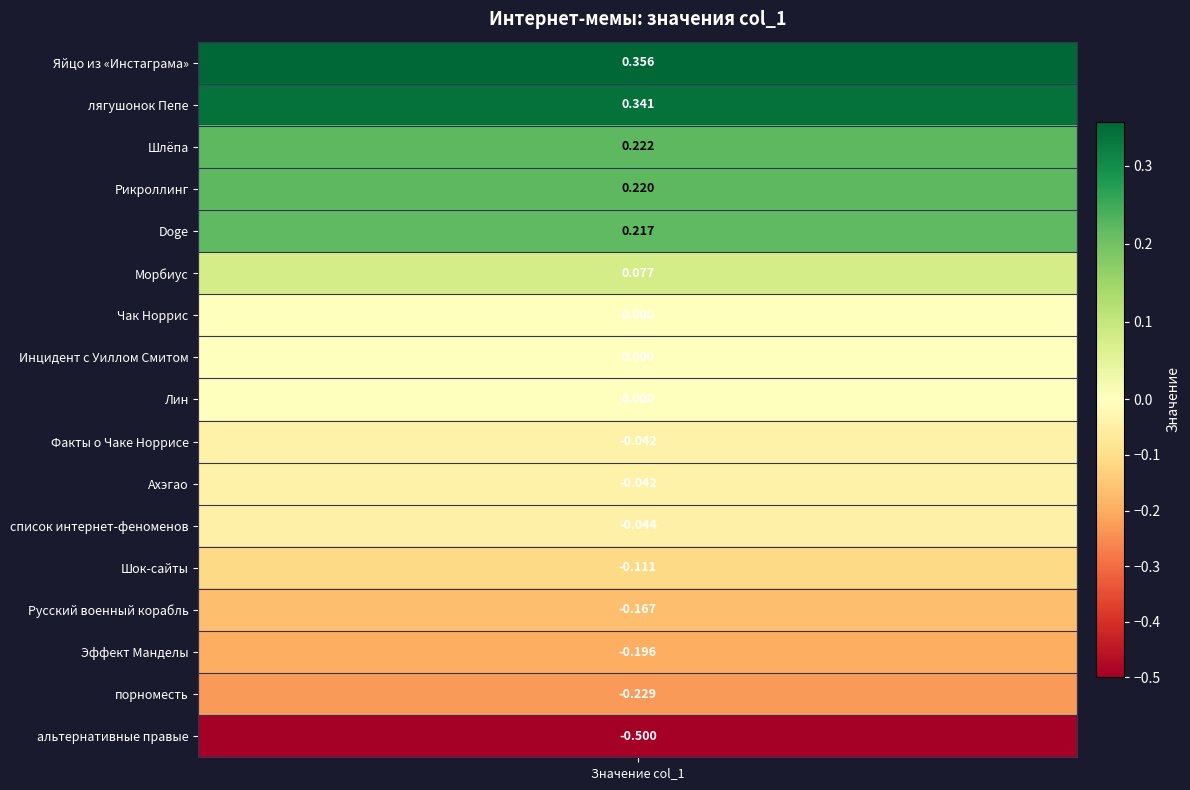

Reading left to right, what are all the values shown in this chart?

Яйцо из «Инстаграма»=0.4	лягушонок Пепе=0.3	Шлëпа=0.2	Рикроллинг=0.2	Doge=0.2	Морбиус=0.1	Чак Норрис=0.0	Инцидент с Уиллом Смитом=0.0	Лин=0.0	Факты о Чаке Норрисе=-0.0	Ахэгао=-0.0	список интернет-феноменов=-0.0	Шок-сайты=-0.1	Русский военный корабль=-0.2	Эффект Манделы=-0.2	порноместь=-0.2	альтернативные правые=-0.5